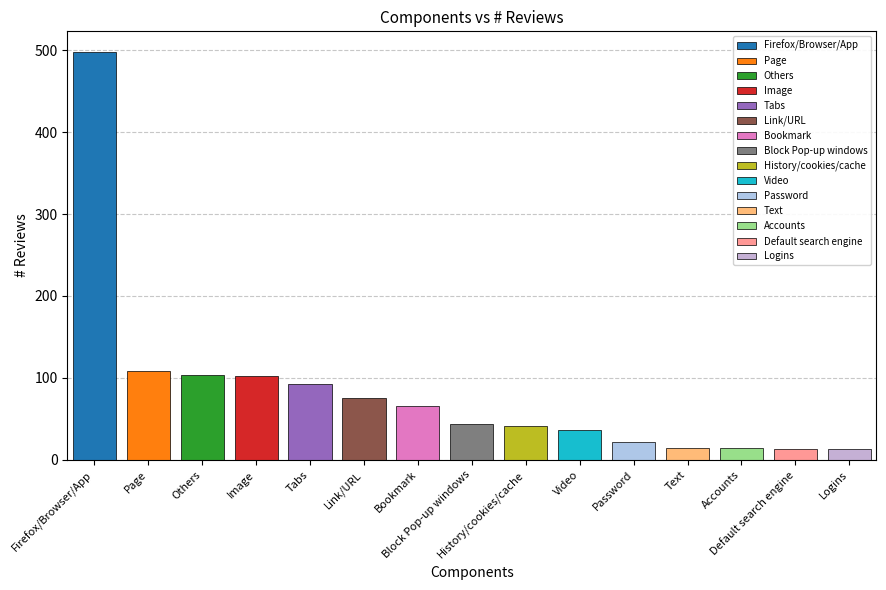

How many bars are there in total?

15